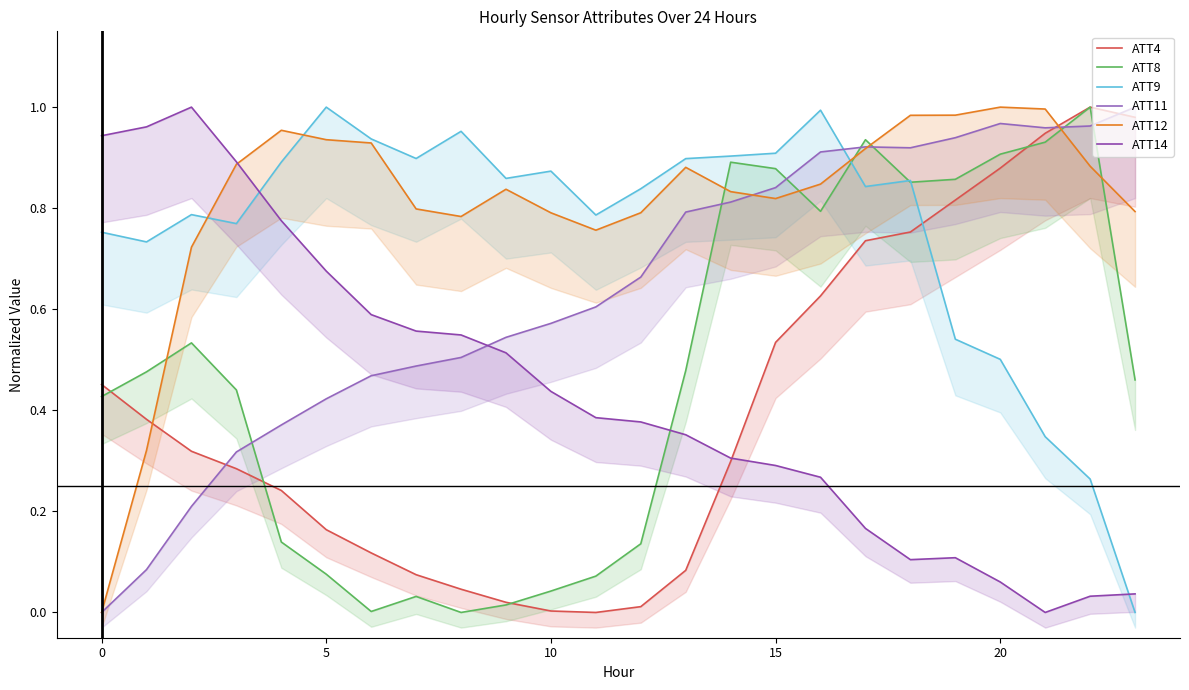

How many lines are shown in the chart?

6